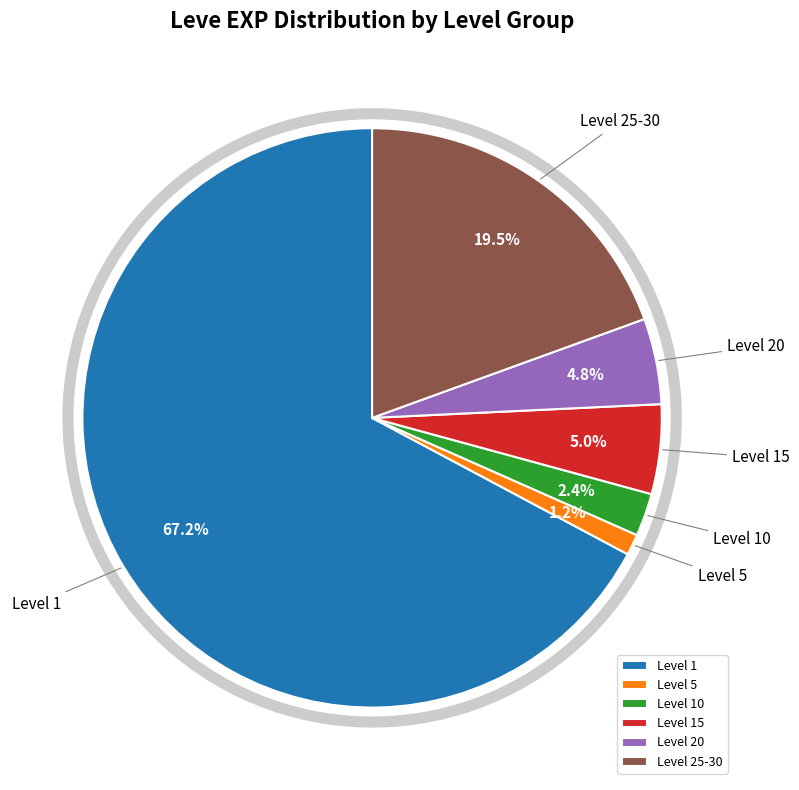

Is there a majority slice in this chart?

Yes